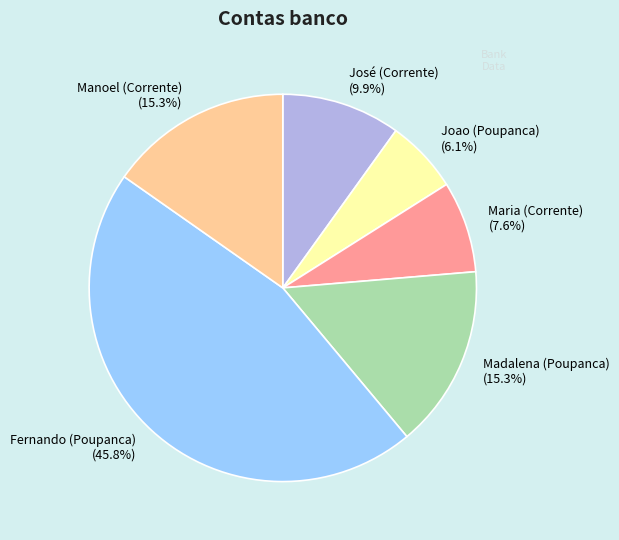

Does Madalena (Poupanca) account for over 50% of the chart?

No